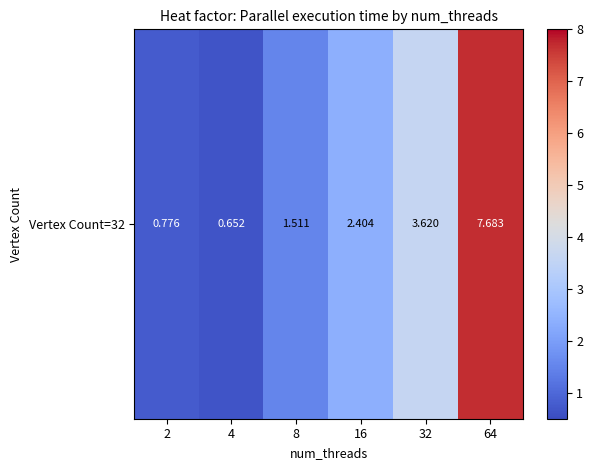

Rank the categories by value from lowest to highest.

4, 2, 8, 16, 32, 64